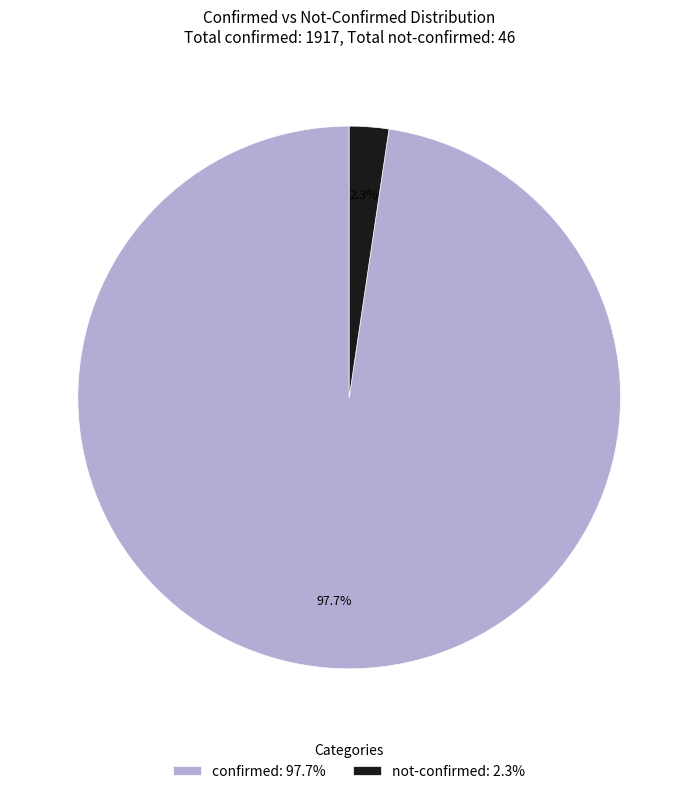

Count the number of slices in the pie.

2